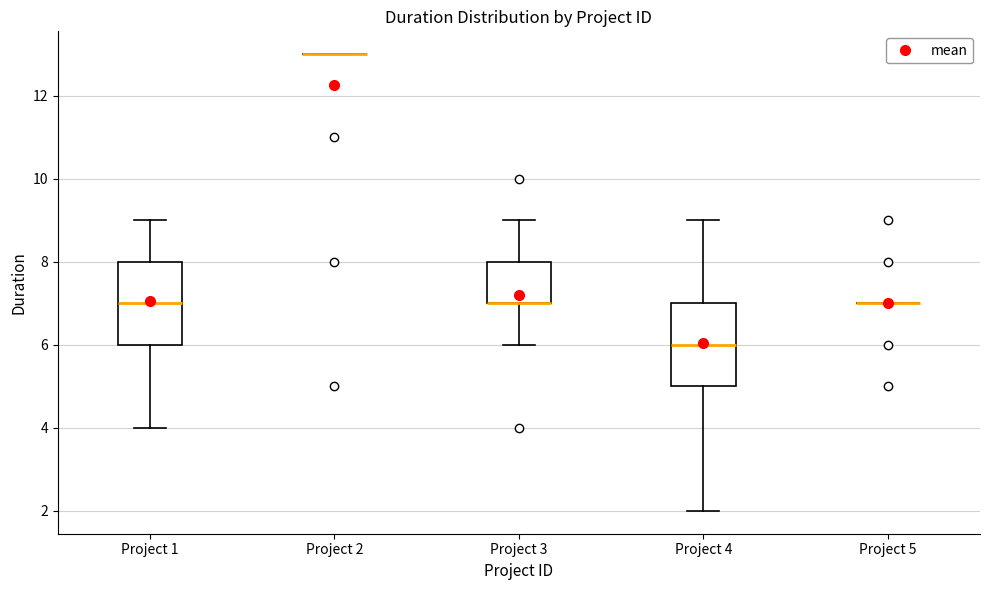

Reading left to right, transcribe this box plot: for each box, give where its median line is, the range the box spans, and where its two whiskers end, as read against the y-axis. The values are not printed on the chart, so give them approximately, as read against the axis.

Project 1: median 7, box 6 to 8, whiskers 4 to 9
Project 2: box collapsed to a line at 13, whiskers 13 to 13
Project 3: median 7 (drawn on the box's lower edge), box 7 to 8, whiskers 6 to 9
Project 4: median 6, box 5 to 7, whiskers 2 to 9
Project 5: box collapsed to a line at 7, whiskers 7 to 7